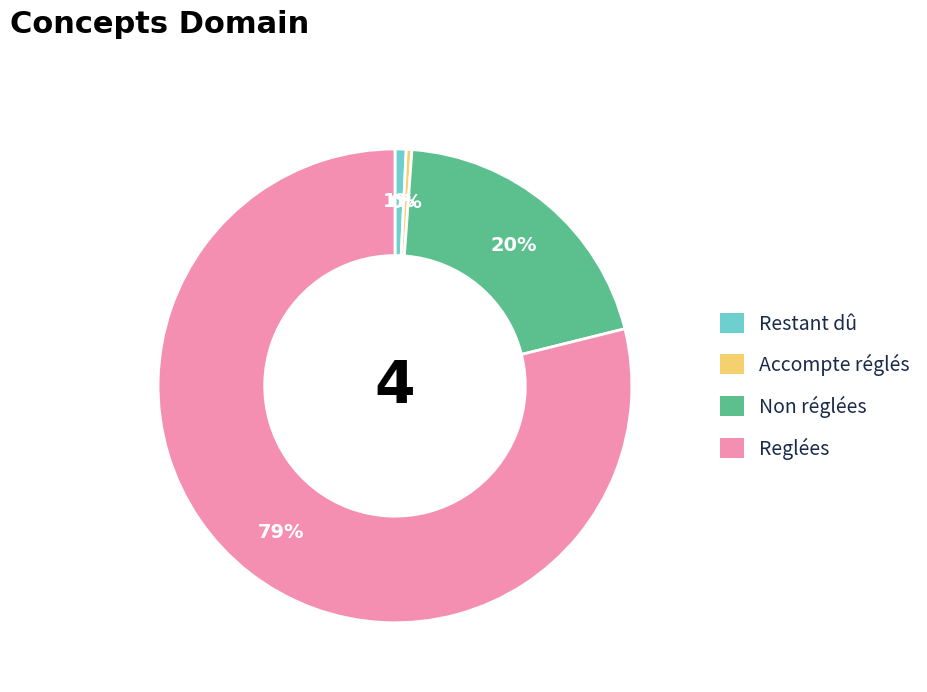

To the nearest percent, what is the average slice percentage?

25%